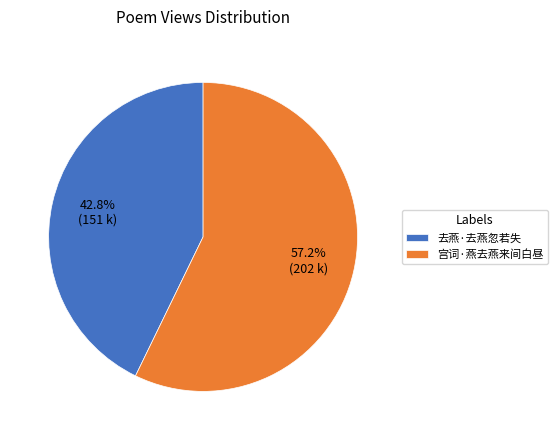

Do 去燕·去燕忽若失 and 宫词·燕去燕来间白昼 together represent more than half of the pie?

Yes